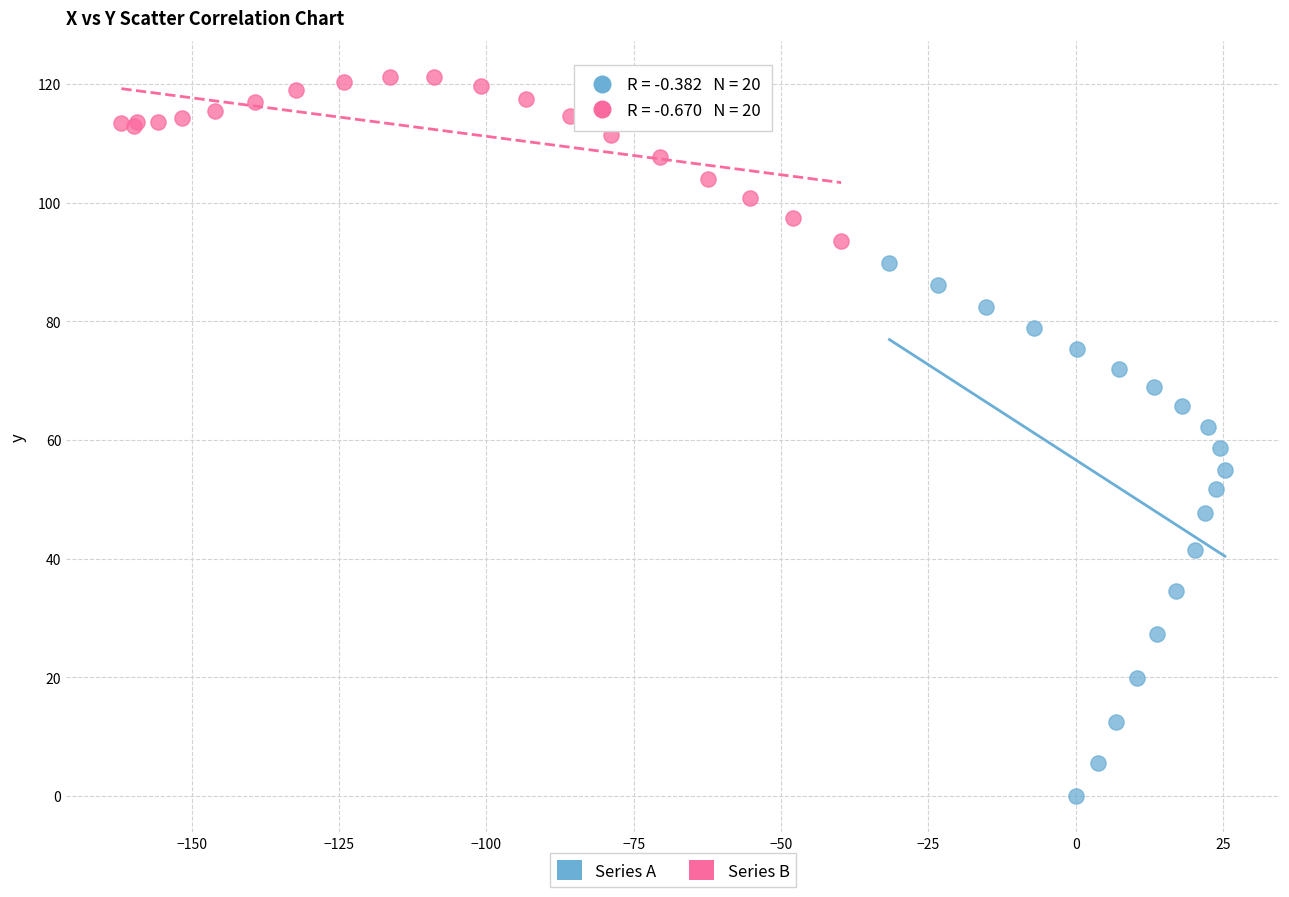

Which series reaches the minimum Y coordinate?

Series A